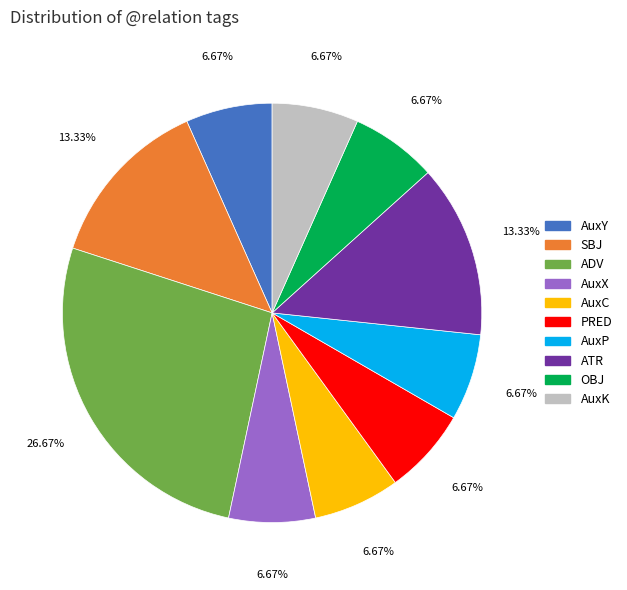

What is the largest slice in the pie chart?

ADV